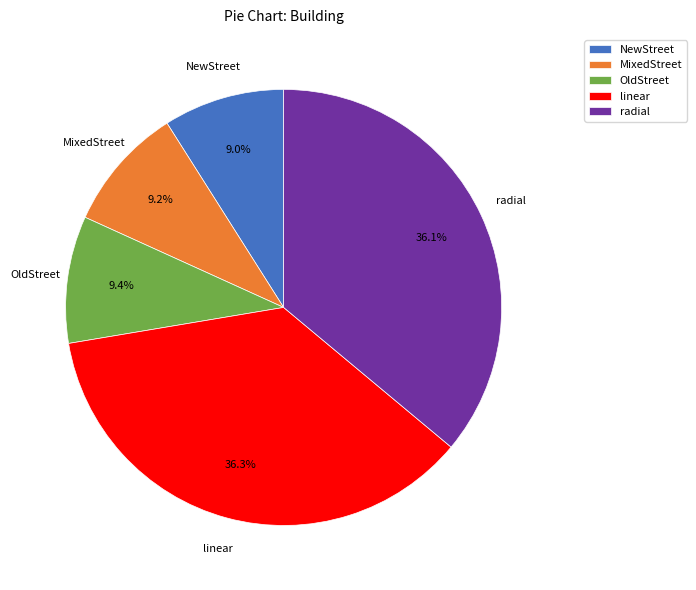

Does any single category account for the majority?

No